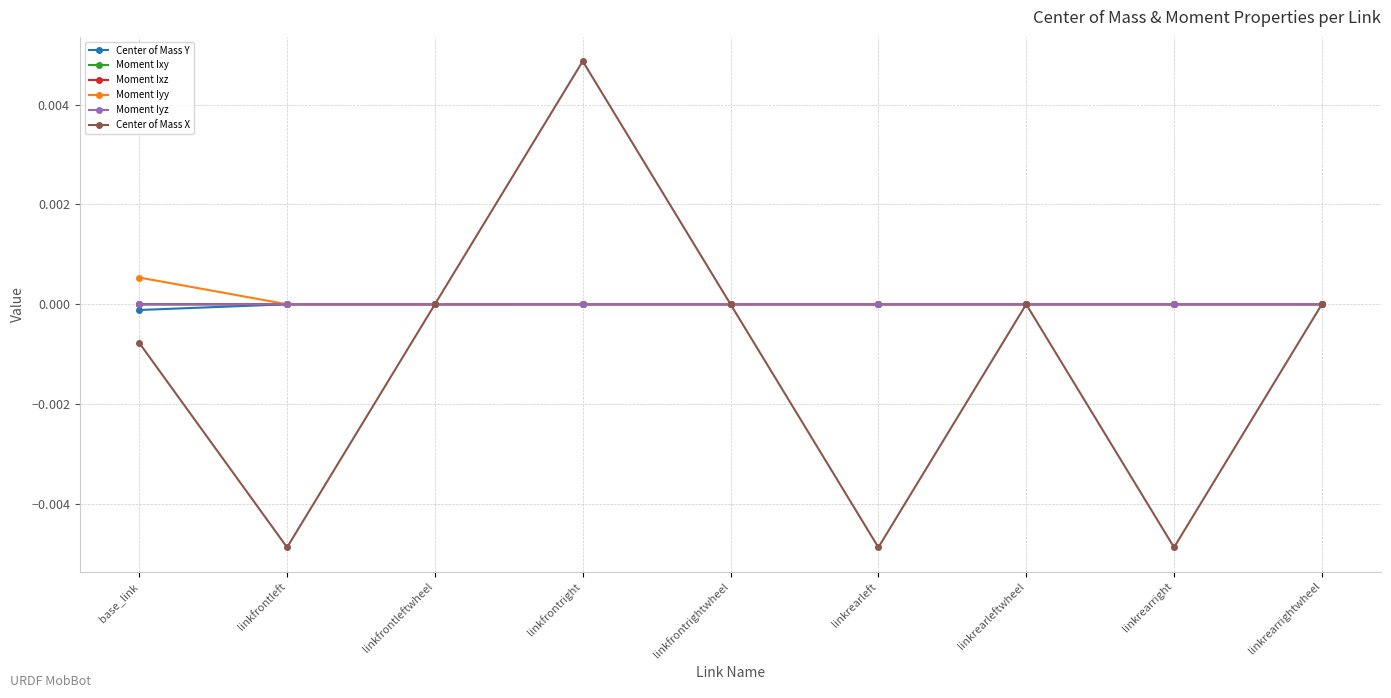

At which category does Moment Iyy reach its first local valley?

linkfrontleftwheel